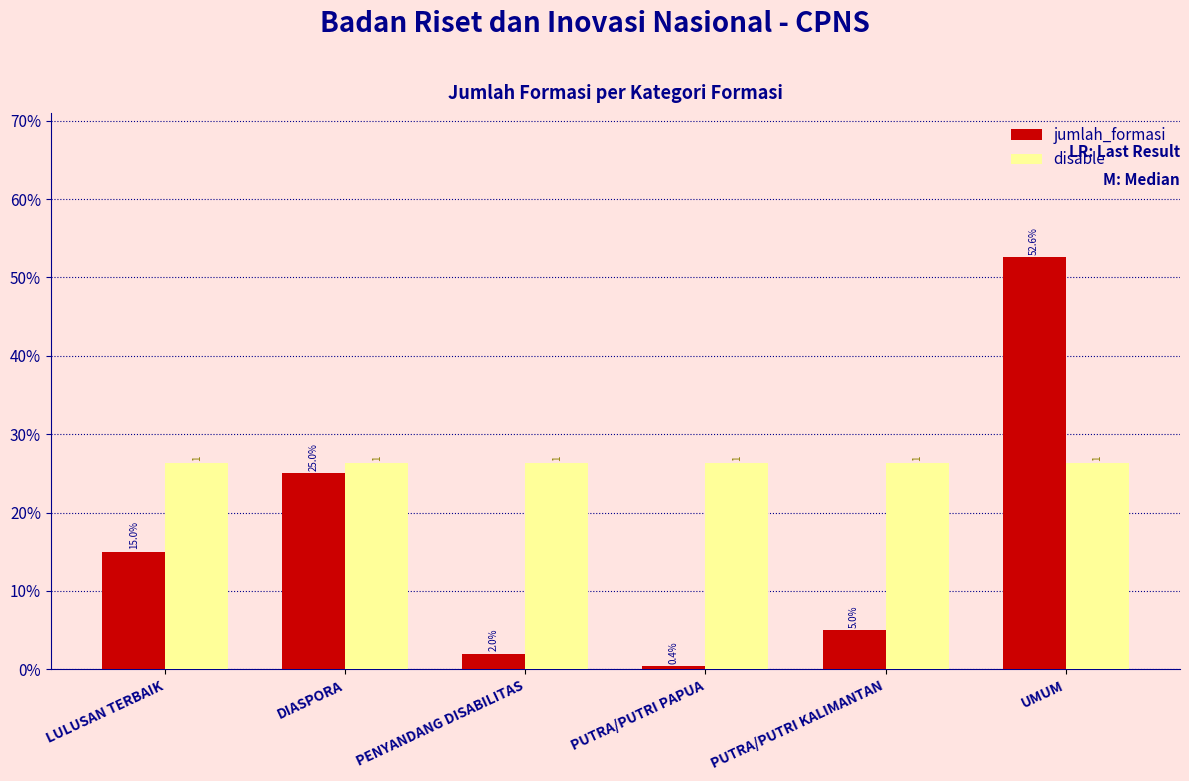

The value of jumlah_formasi at LULUSAN TERBAIK is 21.3. True or false?

False